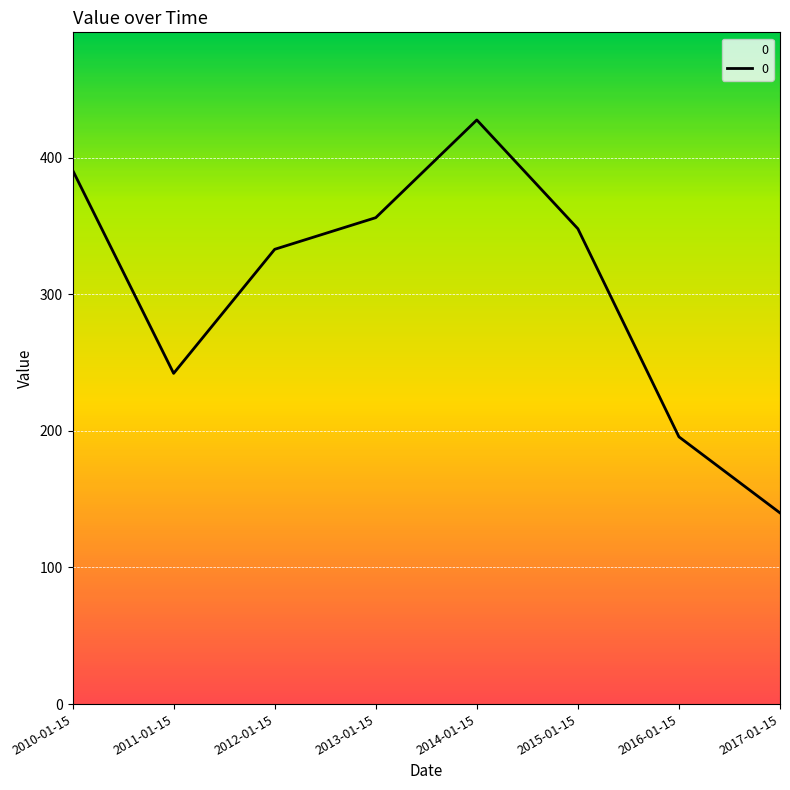

How many lines are shown in the chart?

1